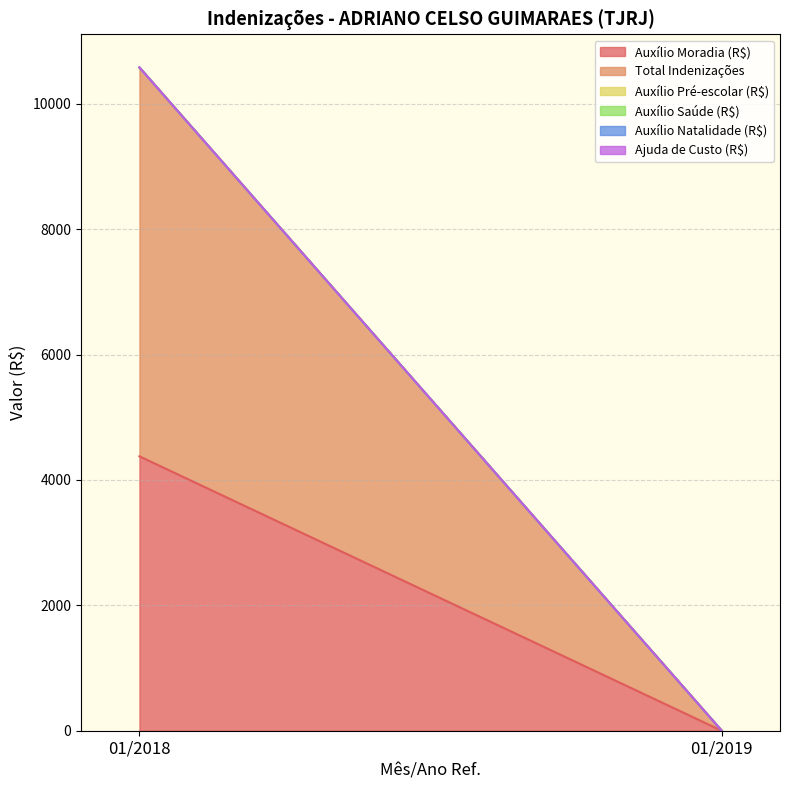

Does the chart display data point markers on the line(s)?

No